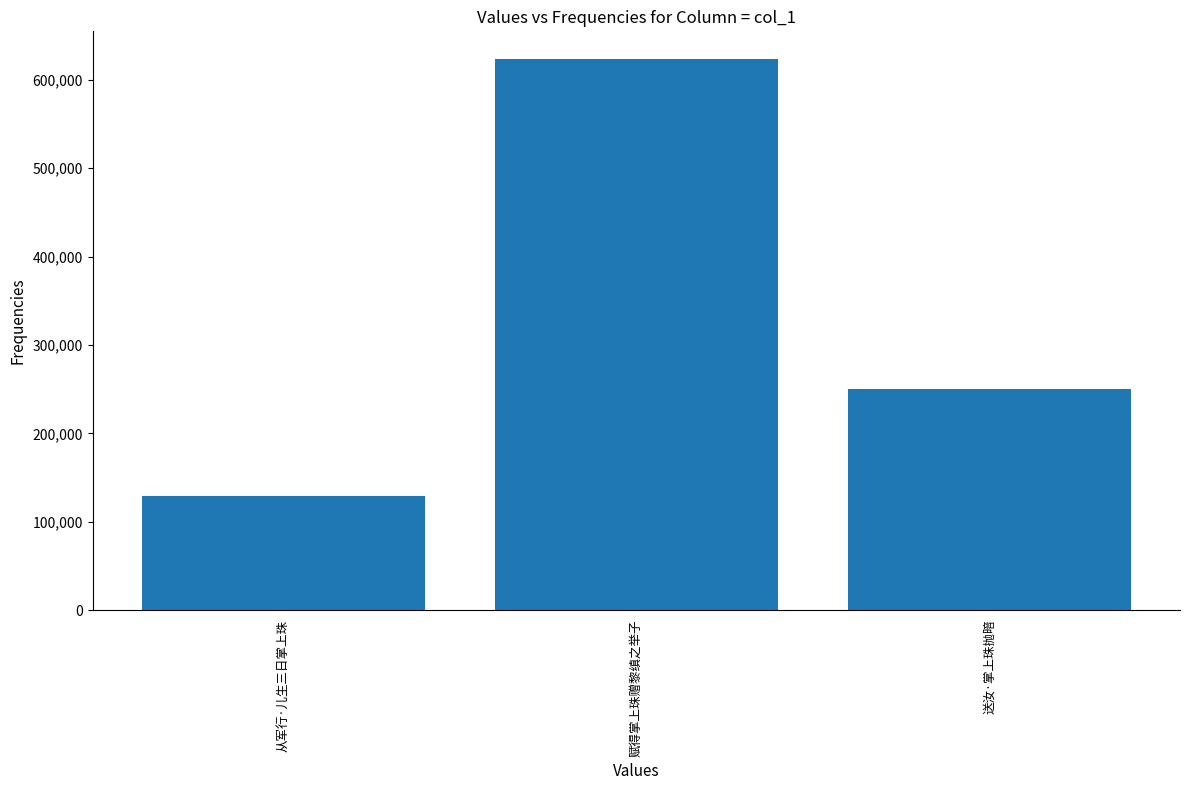

Reading left to right, list all the values displayed in this chart.

从军行·儿生三日掌上珠=128955	赋得掌上珠赠黎缜之举子=623688	送汝·掌上珠抛暗=249879